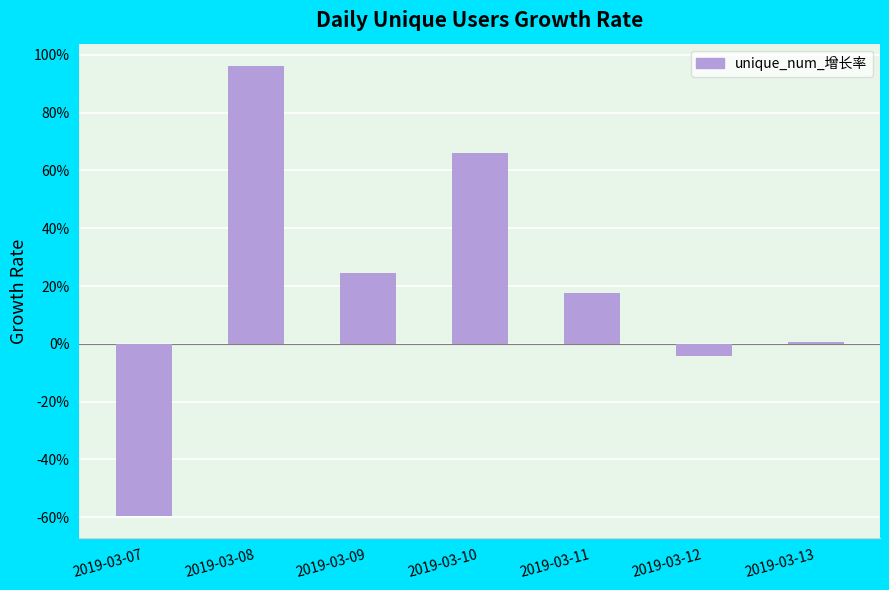

What is the sum of all values?

1.4